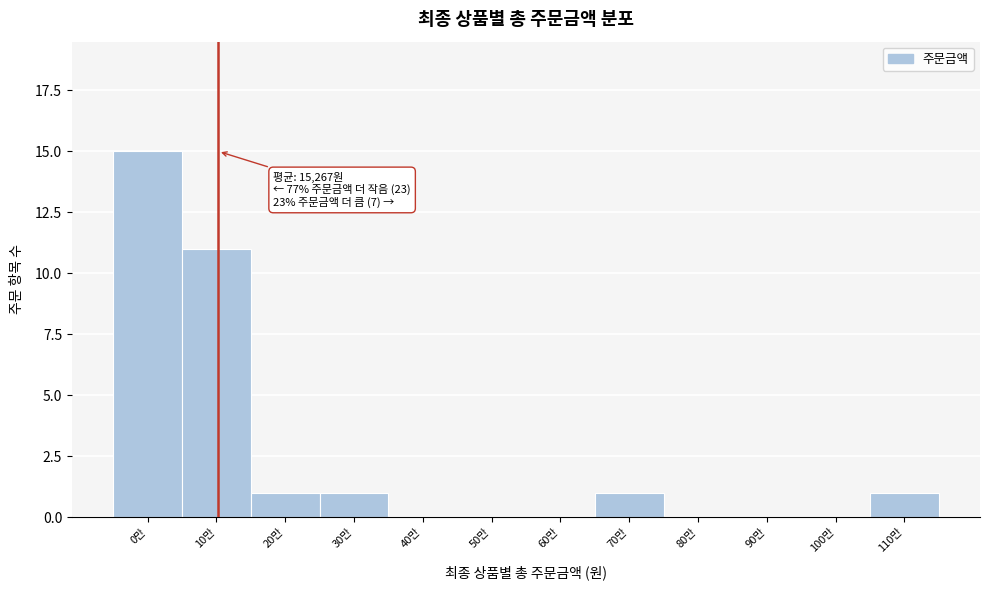

Reading right to left, transcribe all the data shown in this chart.

110만=1	100만=0	90만=0	80만=0	70만=1	60만=0	50만=0	40만=0	30만=1	20만=1	10만=11	0만=15